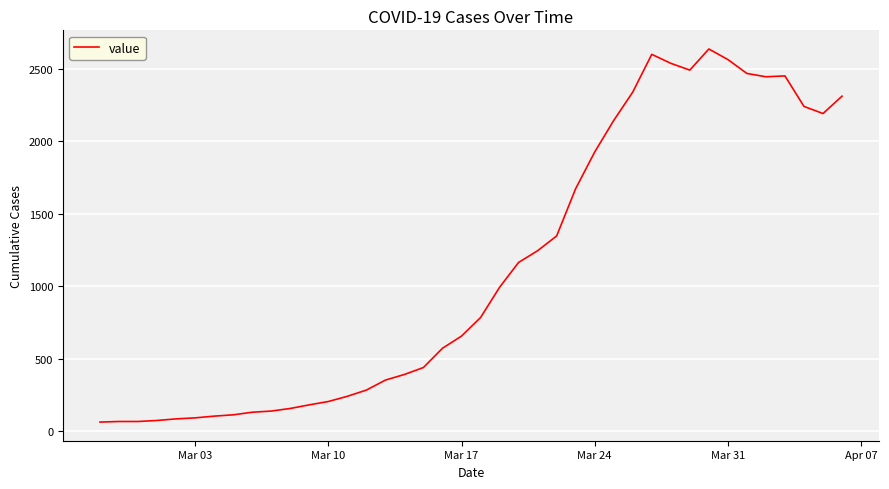

What is the difference between the maximum and minimum values?

2578